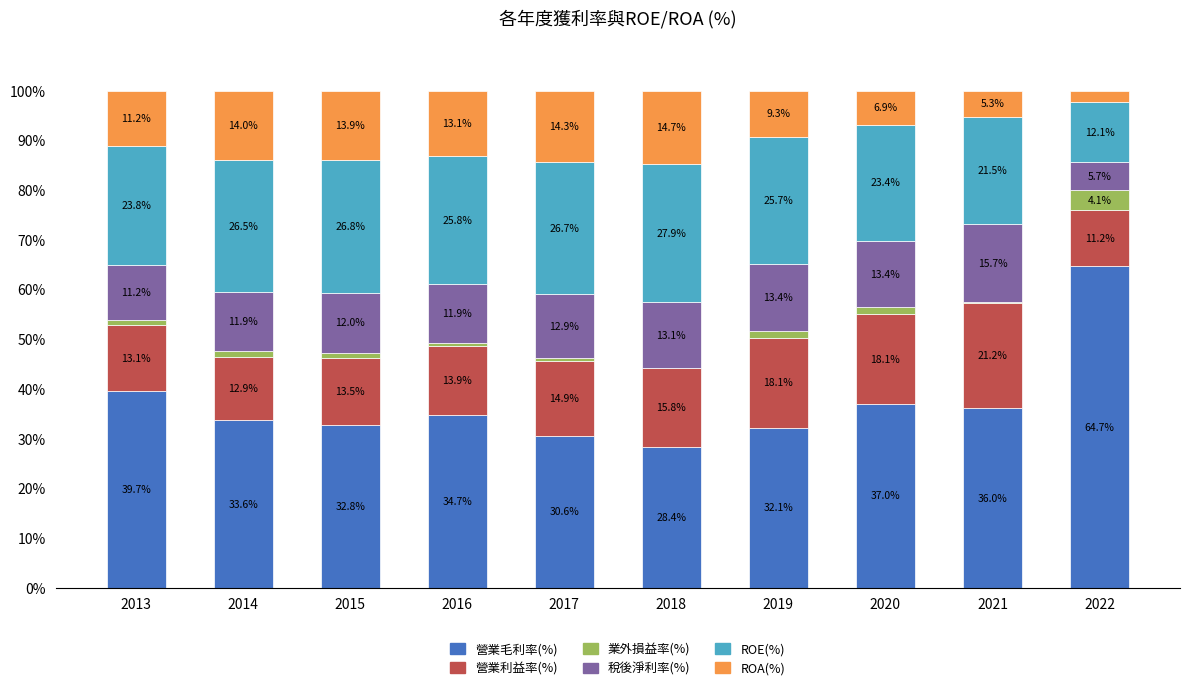

Count the number of data series in this chart.

6